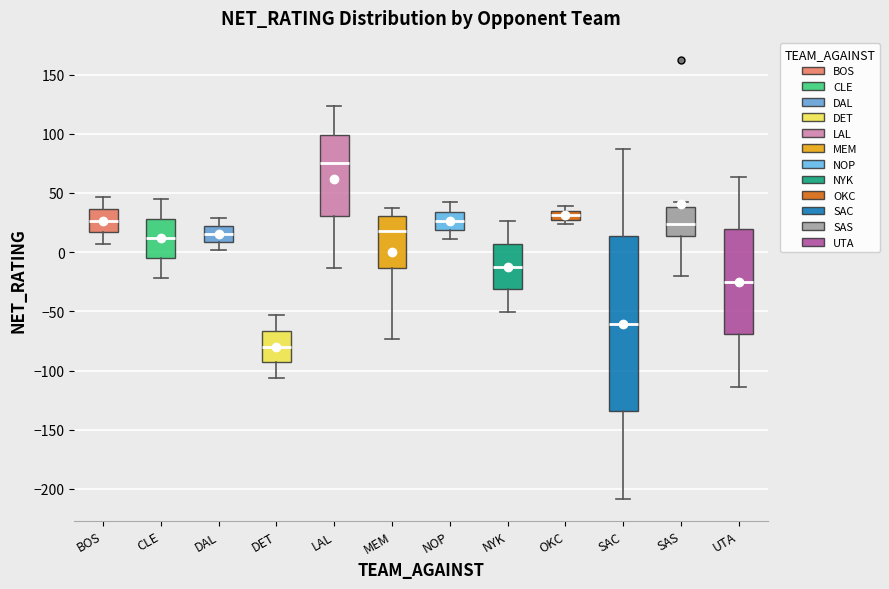

Reading left to right, transcribe this box plot: for each box, give where its median line is, the range the box spans, and where its two whiskers end, as read against the y-axis. The values are not printed on the chart, so give them approximately, as read against the axis.

BOS: median 25, box 15 to 35, whiskers 5 to 45
CLE: median 10, box -5 to 30, whiskers -20 to 45
DAL: median 15, box 10 to 20, whiskers 0 to 30
DET: median -80, box -95 to -65, whiskers -105 to -55
LAL: median 75, box 30 to 100, whiskers -15 to 125
MEM: median 20, box -15 to 30, whiskers -75 to 35
NOP: median 25, box 20 to 35, whiskers 10 to 40
NYK: median -10, box -30 to 5, whiskers -50 to 25
OKC: median 30 (inside the box), box 30 to 35, whiskers 25 to 40
SAC: median -60, box -135 to 15, whiskers -210 to 85
SAS: median 25, box 15 to 40, whiskers -20 to 40 (just above the box's upper edge)
UTA: median -25, box -70 to 20, whiskers -115 to 65